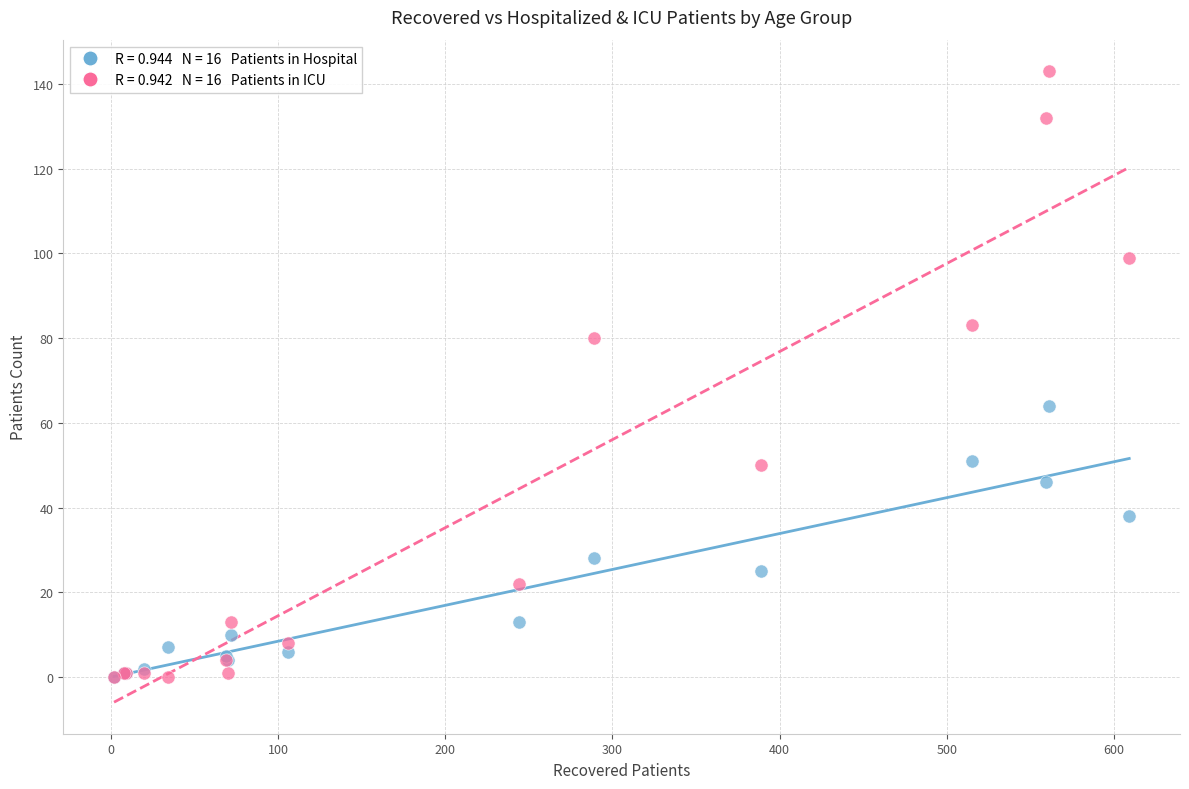

Across all series, what Y value is closest to 71?

64